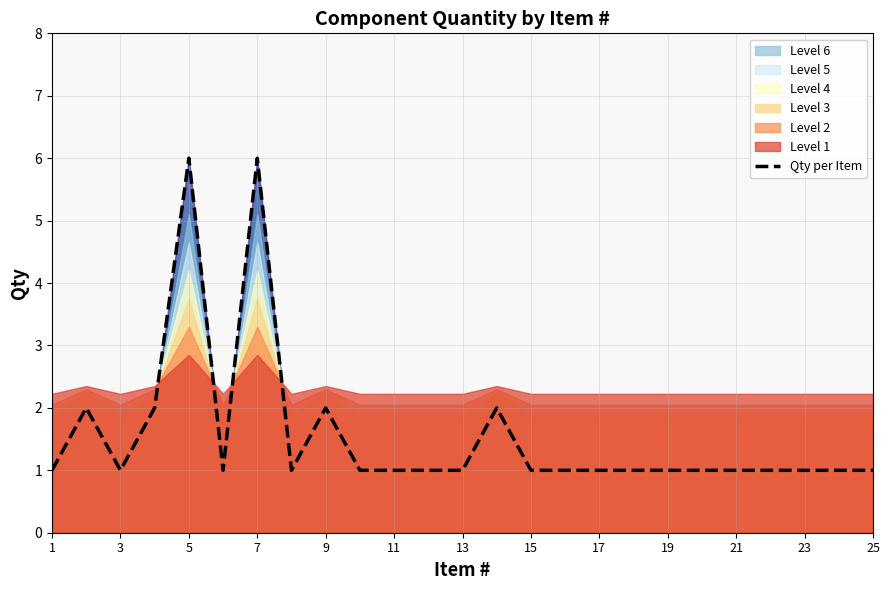

Reading right to left, transcribe all the data shown in this chart.

1	1	1	1	1	1	1	1	1	1	1	2	1	1	1	1	2	1	6	1	6	2	1	2	1